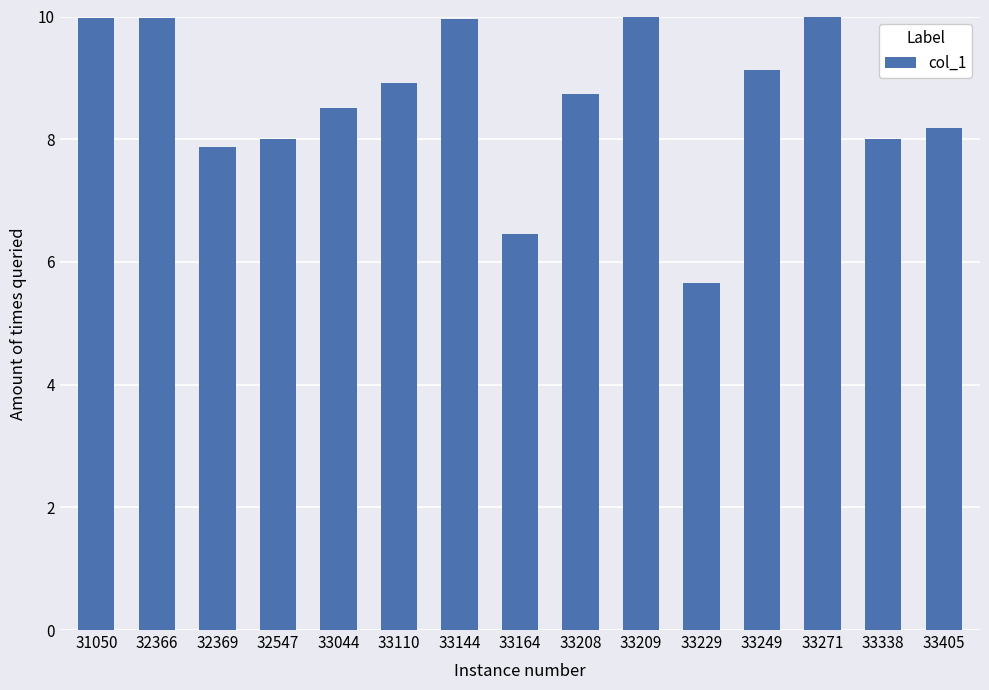

Reading right to left, what are all the values shown in this chart?

8.2	8.0	10.0	9.1	5.7	10.0	8.7	6.5	10.0	8.9	8.5	8.0	7.9	10.0	10.0